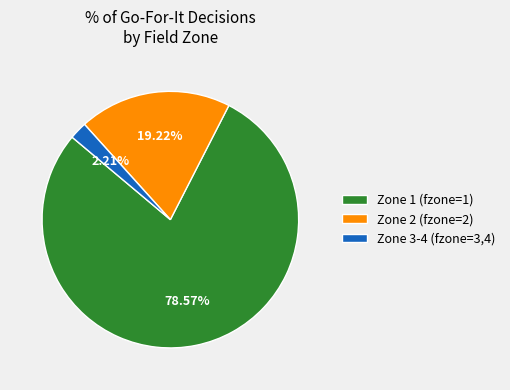

Rank the categories by value from highest to lowest.

Zone 1 (fzone=1), Zone 2 (fzone=2), Zone 3-4 (fzone=3,4)